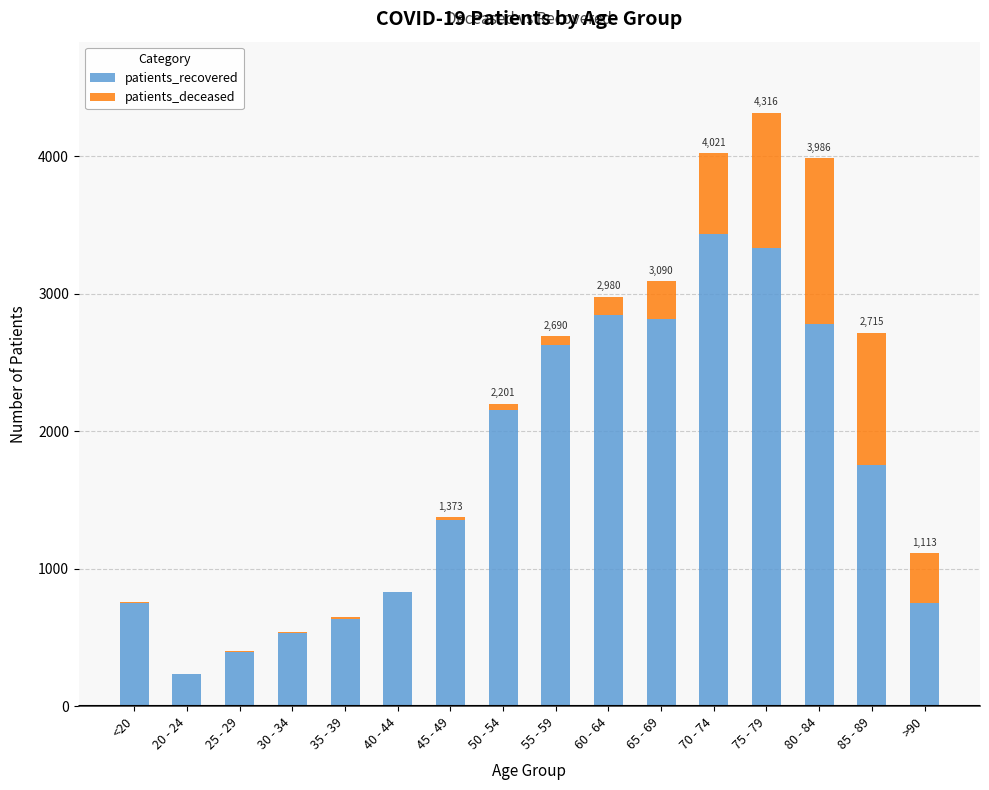

Which category has the highest value in the patients_recovered series?

70 - 74